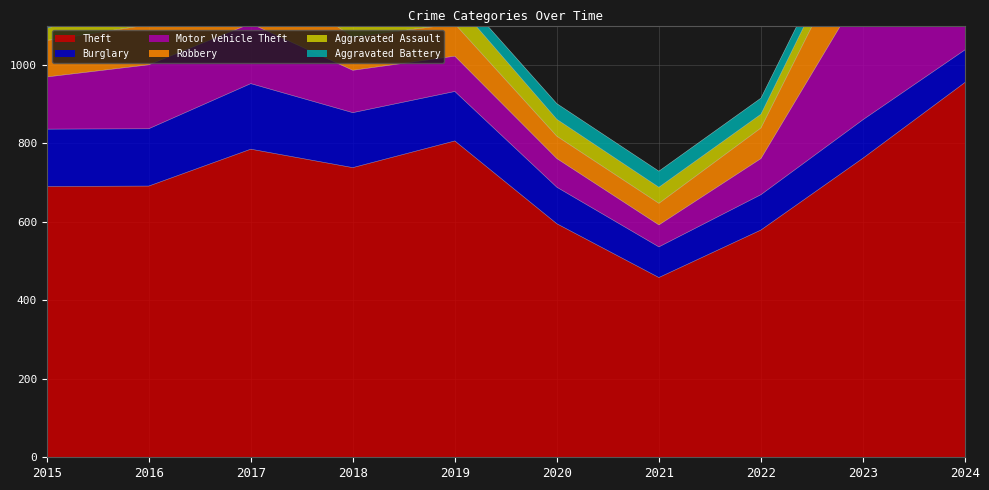

What is the average value of the Aggravated Battery series?

45